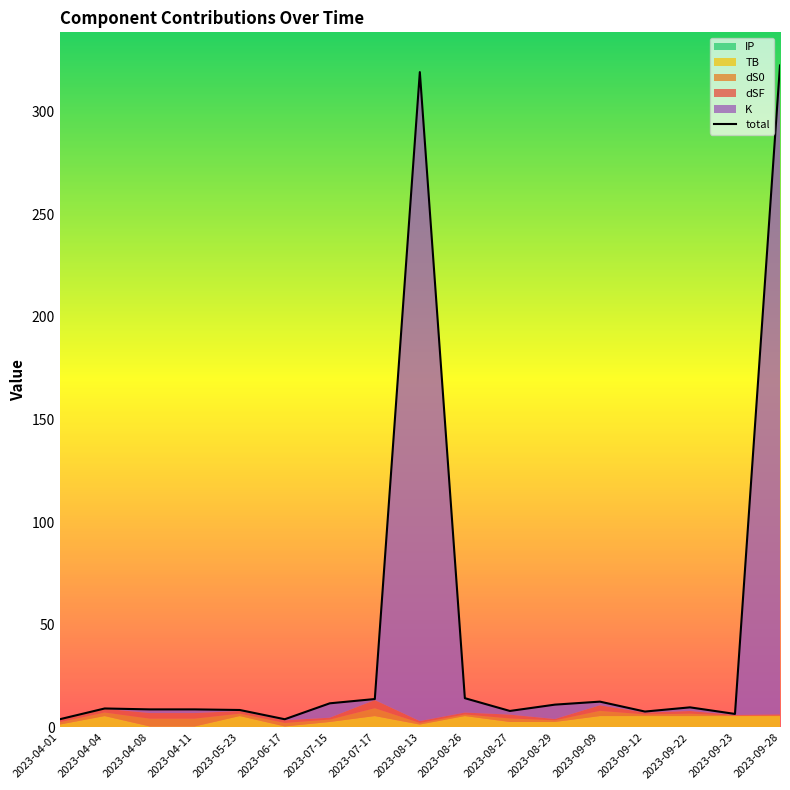

True or false: dS0 has a value of 2.8 at 2023-04-04.

False